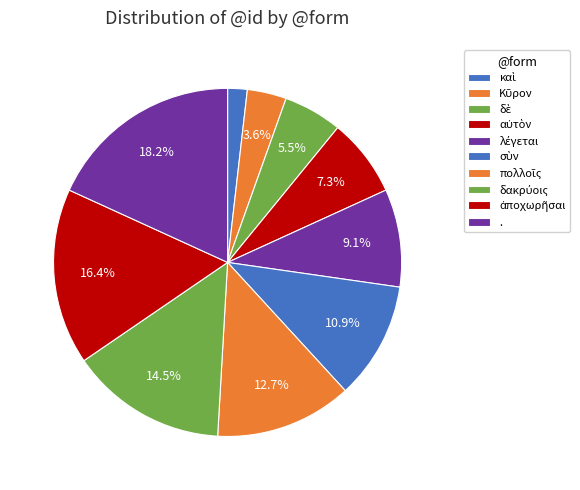

How many segments does this pie chart have?

10